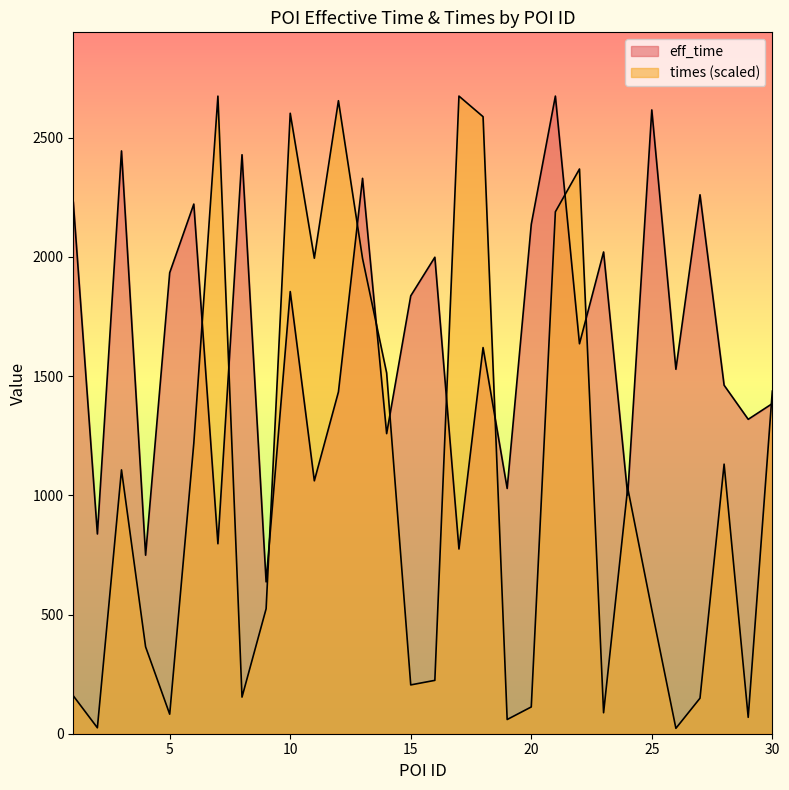

Reading left to right, transcribe all the data shown in this chart.

eff_time: 2231.0	838.0	2445.0	749.0	1934.0	2222.0	797.0	2429.0	637.0	1855.0	1061.0	1434.0	2330.0	1259.0	1837.0	1999.0	775.0	1620.0	1029.0	2137.0	2675.0	1636.0	2021.0	1001.0	2617.0	1529.0	2261.0	1462.0	1319.0	1385.0
times: 159.2	24.9	1106.9	364.5	82.0	1218.3	2674.9	153.7	524.2	2603.0	1994.9	2655.6	1993.9	1513.5	204.8	223.9	2675.0	2588.6	59.6	112.4	2189.6	2369.2	88.0	1031.2	520.8	22.7	149.1	1130.9	68.8	1437.3